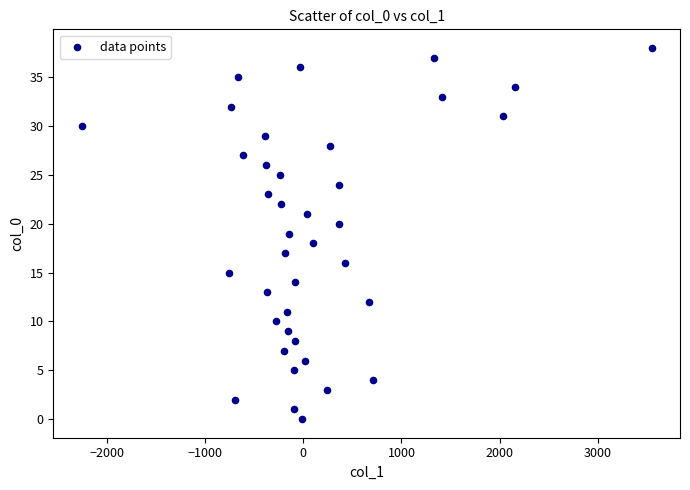

What is the range of Y values (max minus min)?

38